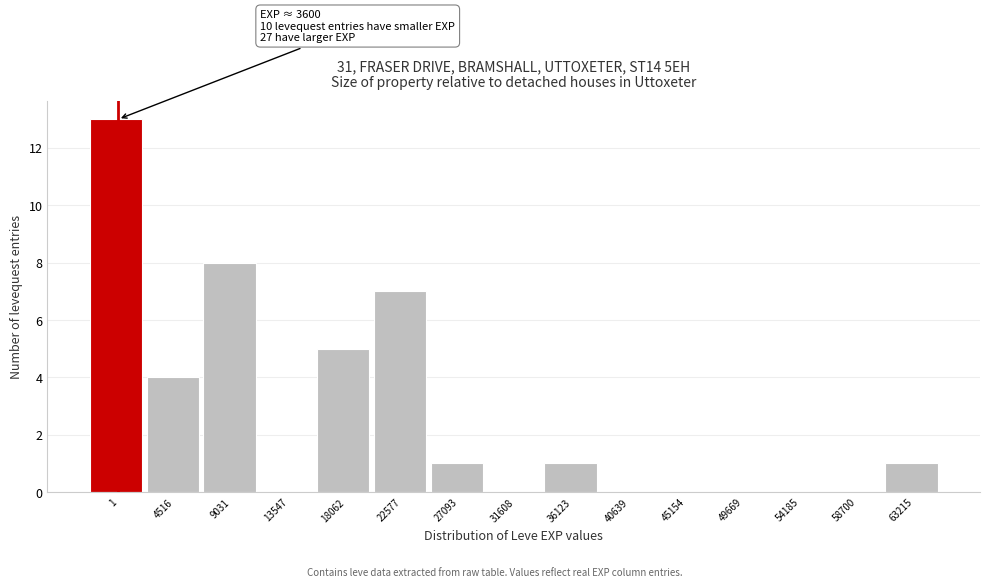

Reading left to right, what are all the values shown in this chart?

1=13	4516=4	9031=8	13547=0	18062=5	22577=7	27093=1	31608=0	36123=1	40639=0	45154=0	49669=0	54185=0	58700=0	63215=1